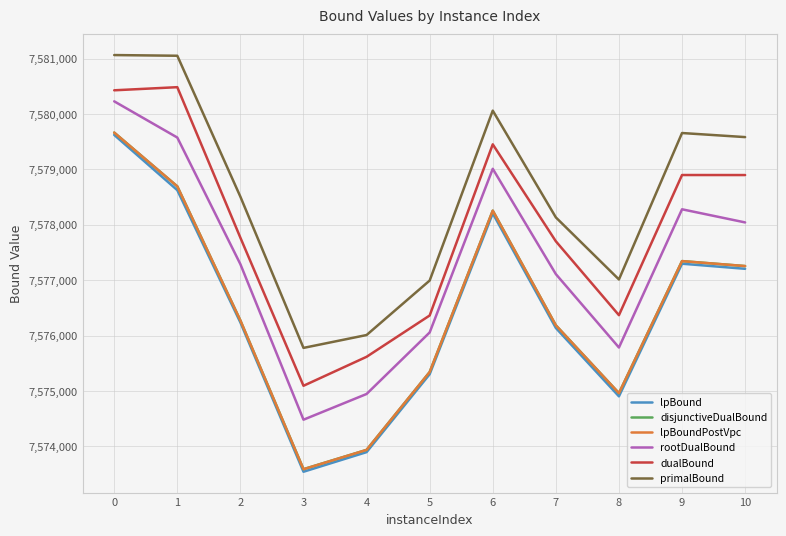

Which series changed the most between 2 and 6?

disjunctiveDualBound